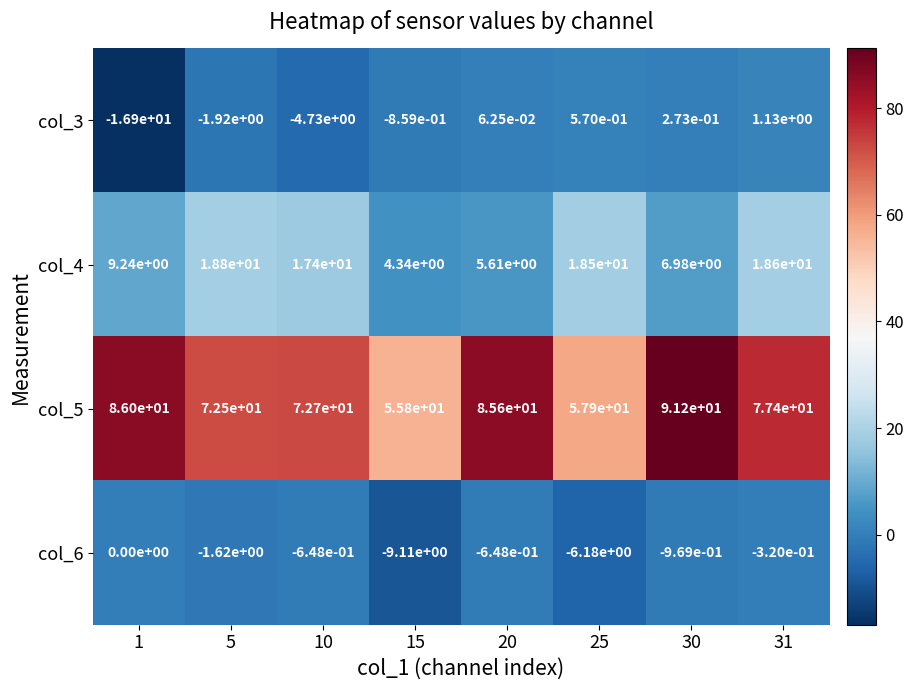

Is the value of col_4 at 30 greater than the value of col_6 at 10?

Yes